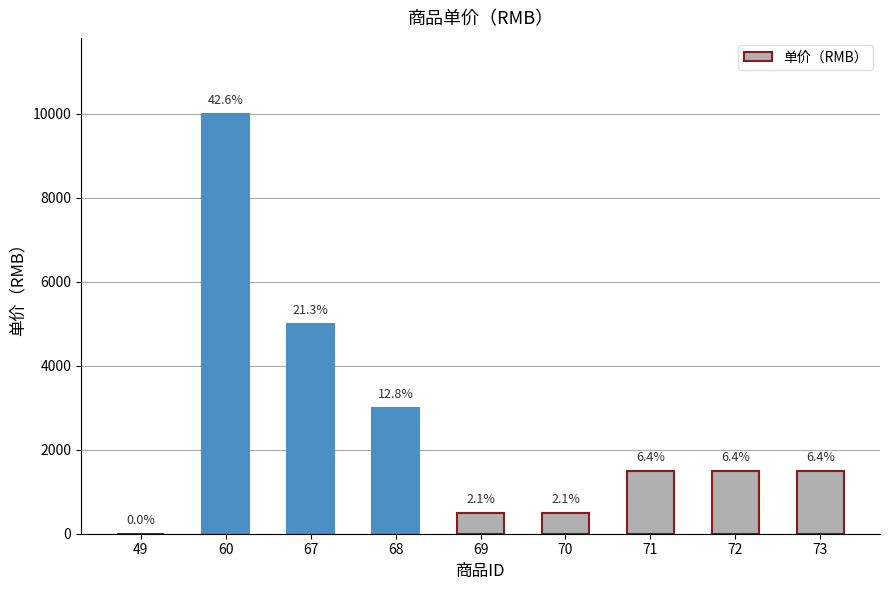

True or false: the data shows 337.6 at 72.

False